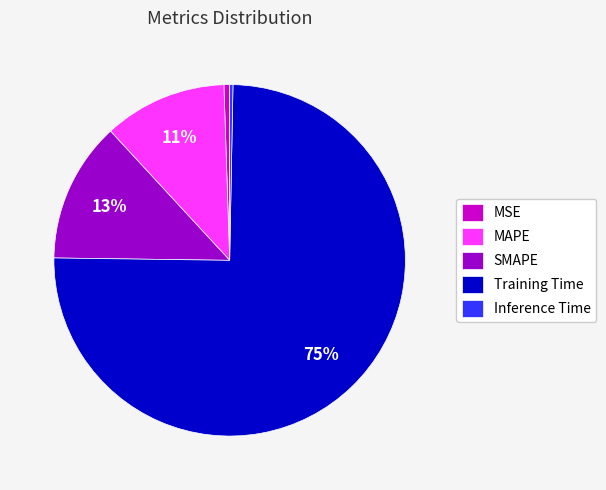

To the nearest percent, what is the combined percentage of MSE and MAPE?

12%